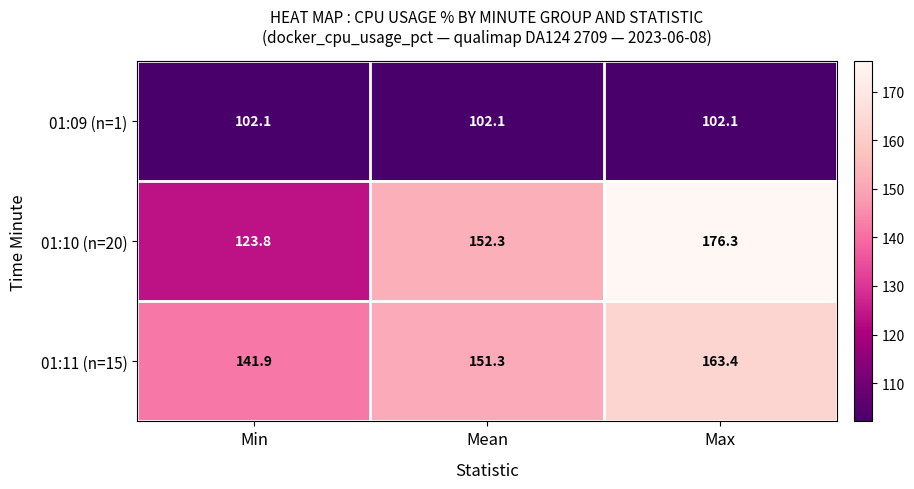

Reading left to right, extract all data points from this chart.

01:09 (n=1): 102.1	102.1	102.1
01:10 (n=20): 123.8	152.3	176.3
01:11 (n=15): 141.9	151.3	163.4